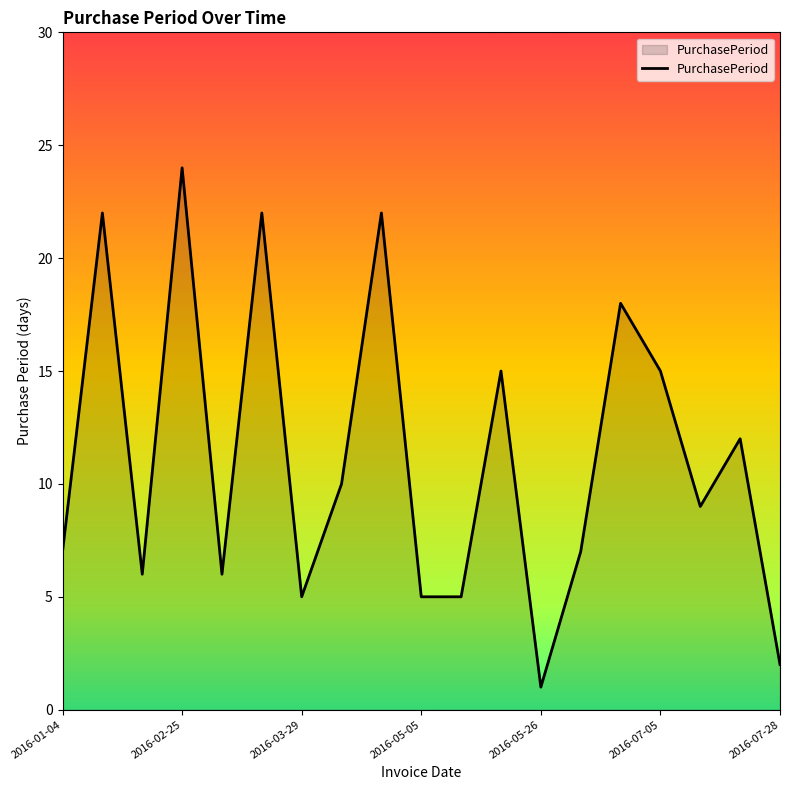

What is the maximum value shown in the chart?

24